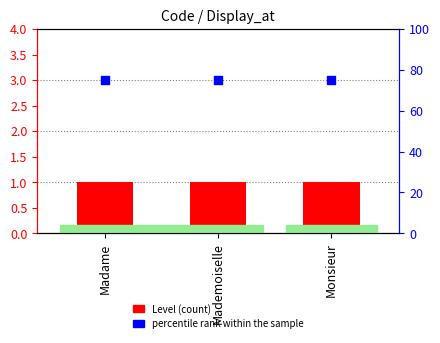

What is the total value across all series at Mademoiselle?

76